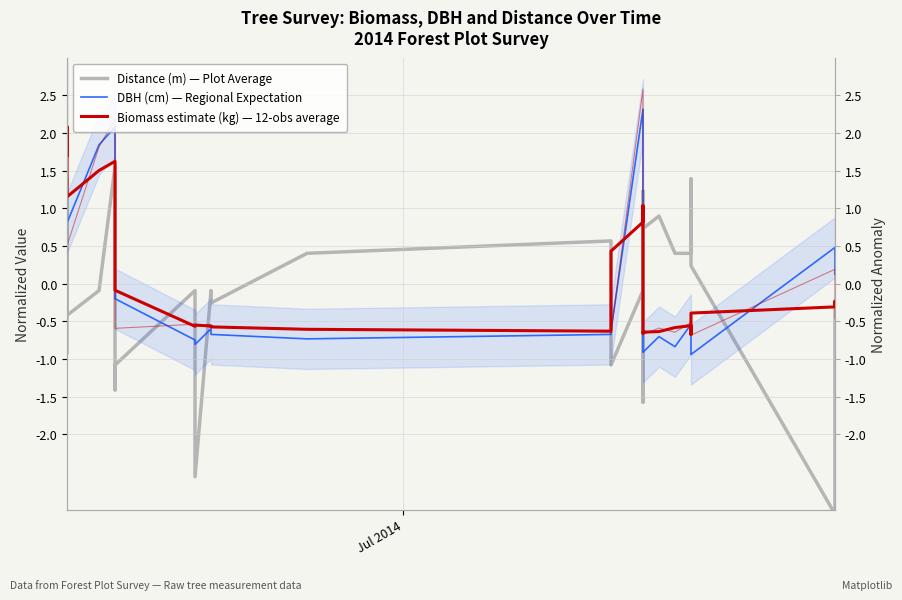

Rank the series by their maximum value, from highest to lowest.

DBH (cm) — Regional Expectation, Biomass estimate (kg) — 12-obs average, Distance (m) — Plot Average